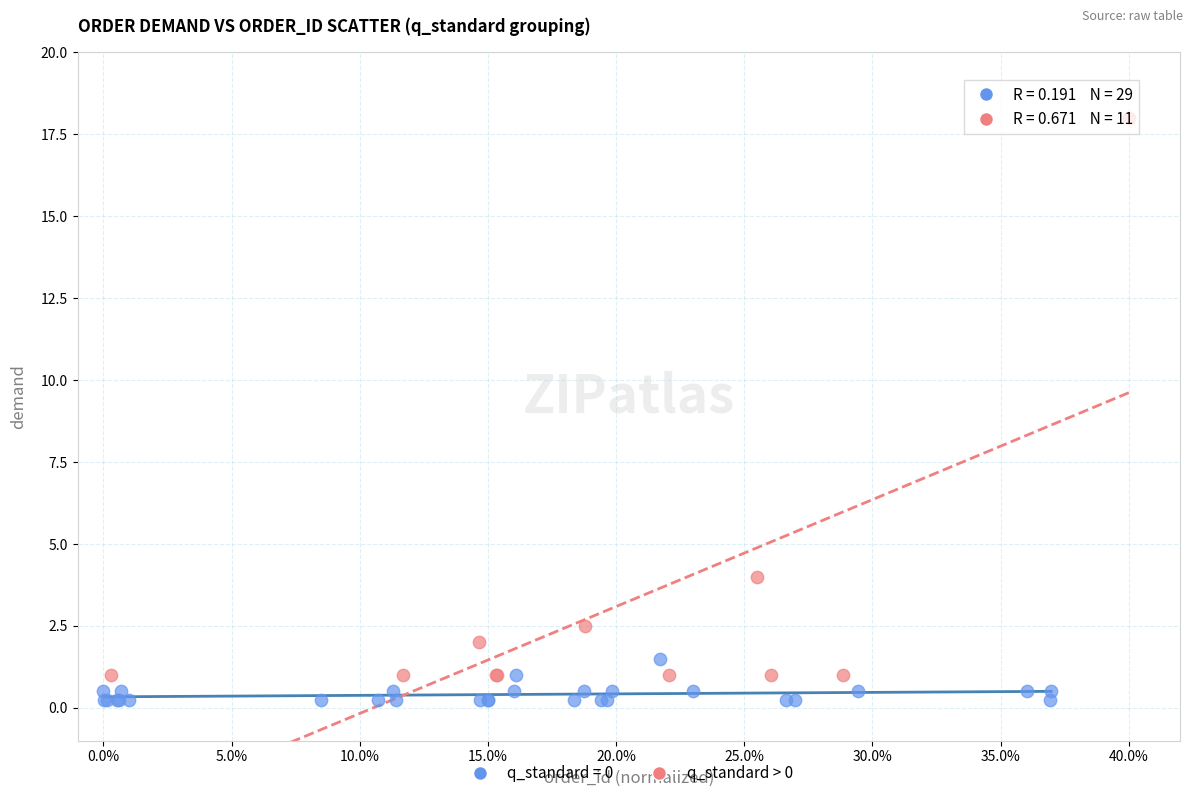

Which series contains the highest Y value?

q_standard > 0